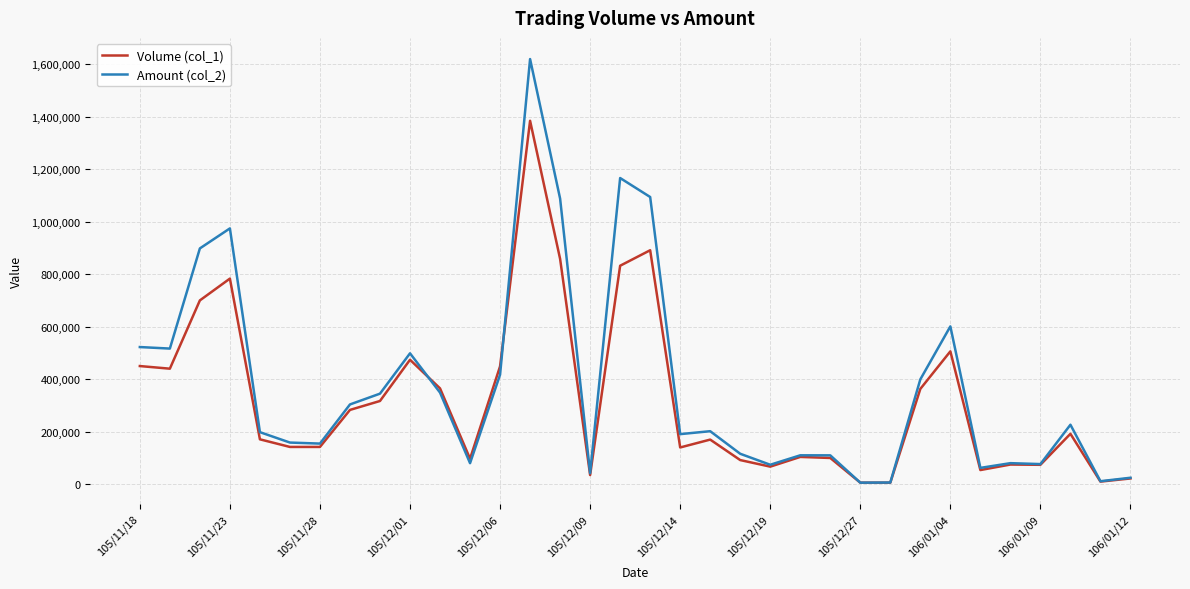

Which series has the widest spread of values?

Amount (col_2)